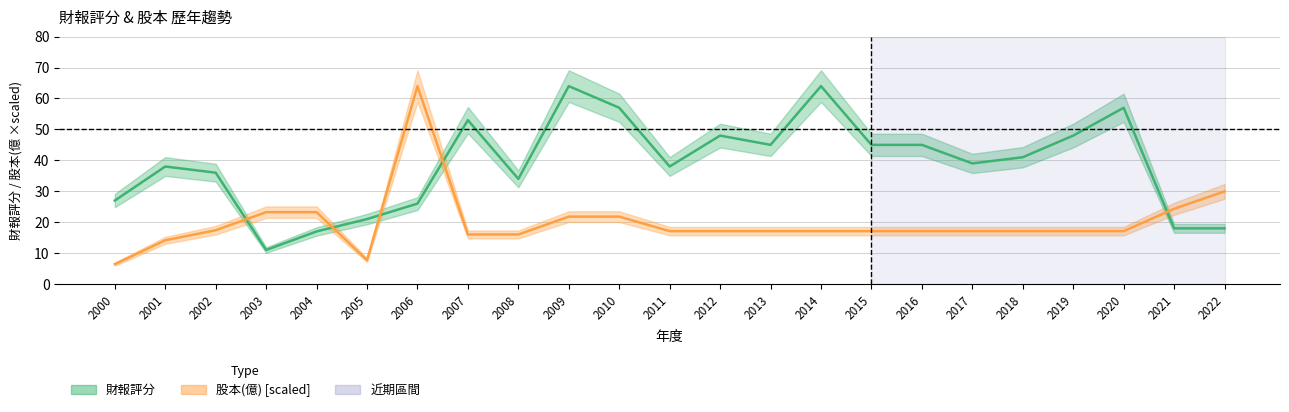

Between which two adjacent categories do 股本(億) and 財報評分 first intersect?

2002 and 2003